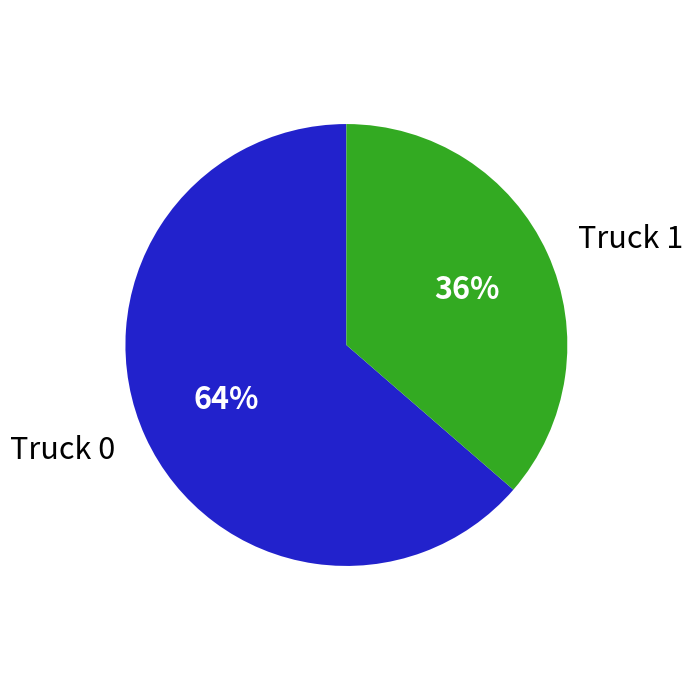

How many slices are in this pie chart?

2